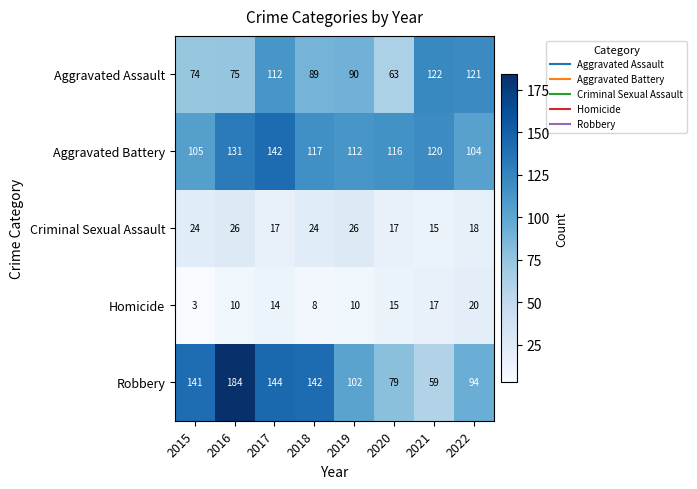

Between 2016 and 2021, which series saw the biggest shift?

Robbery